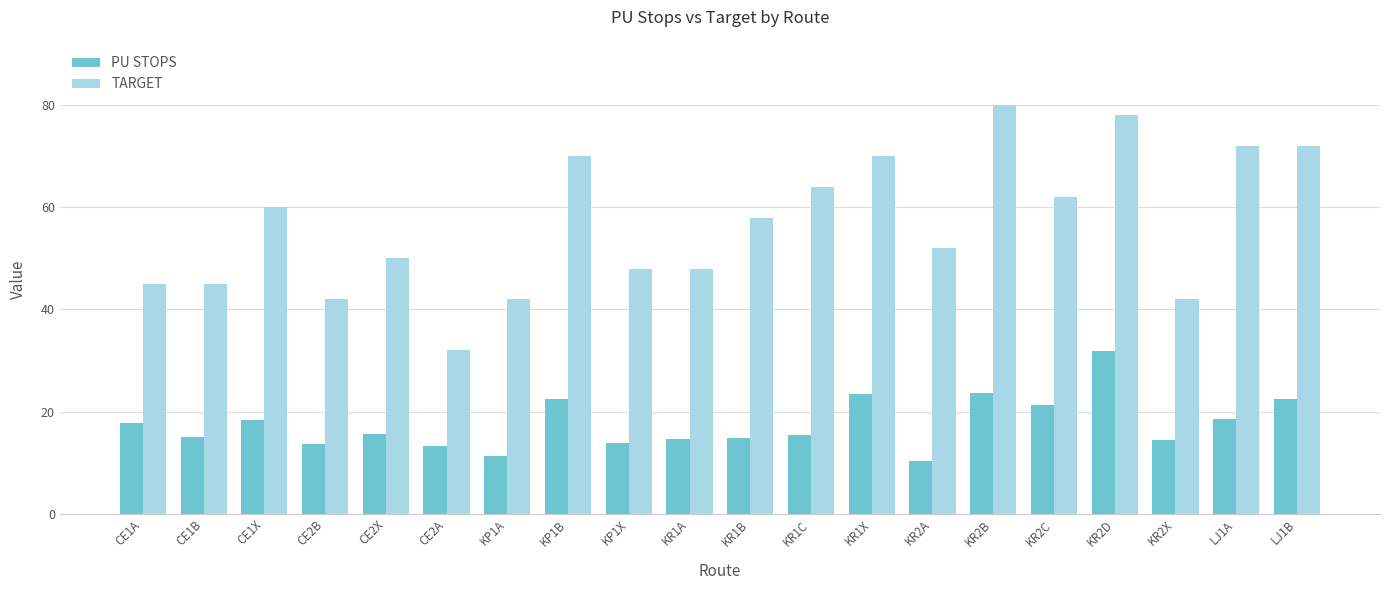

Rank the series at KR1A from highest to lowest value.

TARGET, PU STOPS